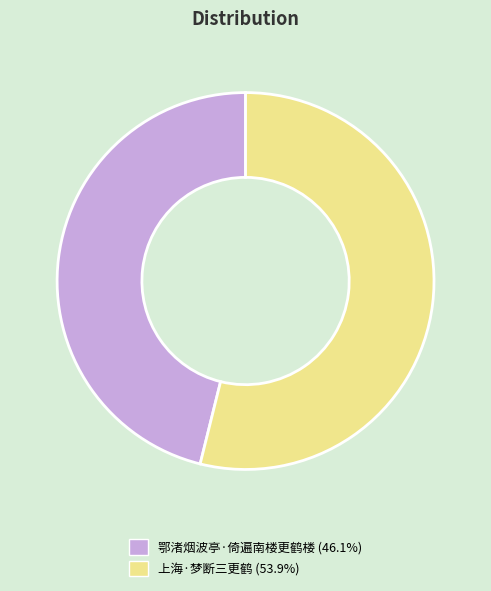

Which category has the biggest portion of the pie?

上海·梦断三更鹤